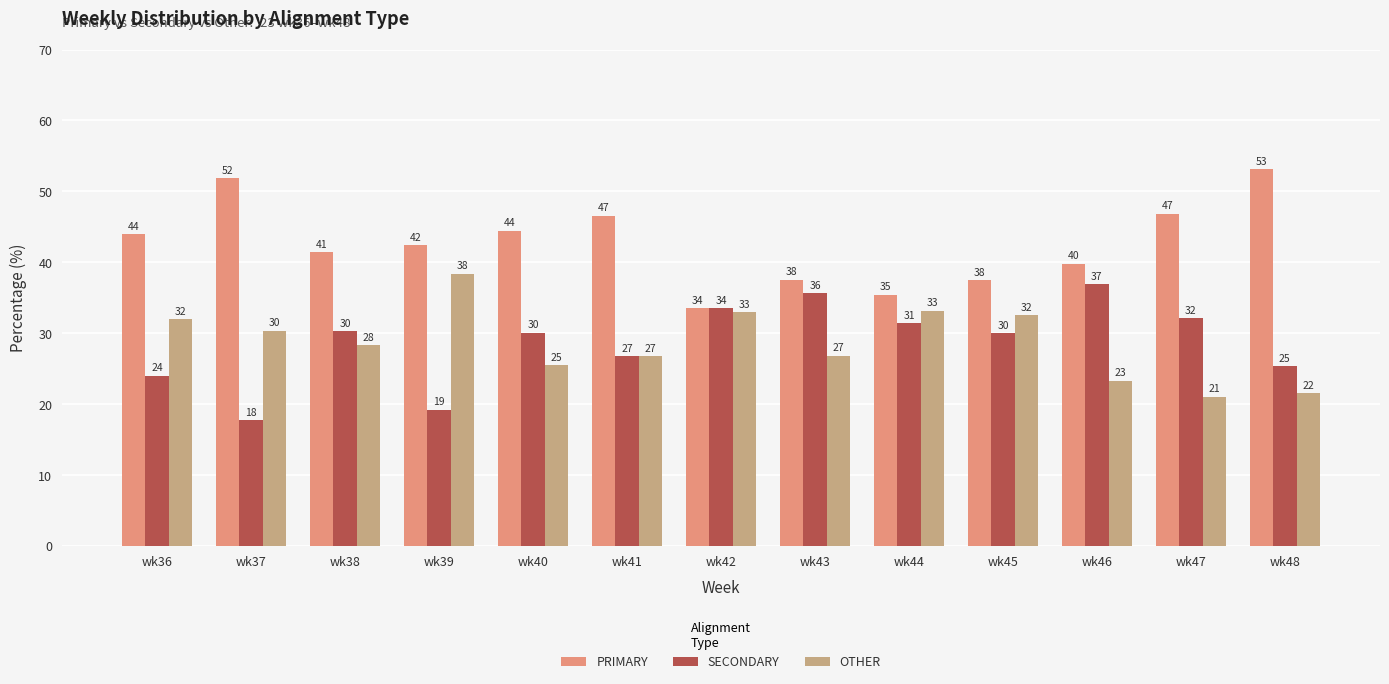

What are all the series names shown in the legend?

PRIMARY, SECONDARY, OTHER